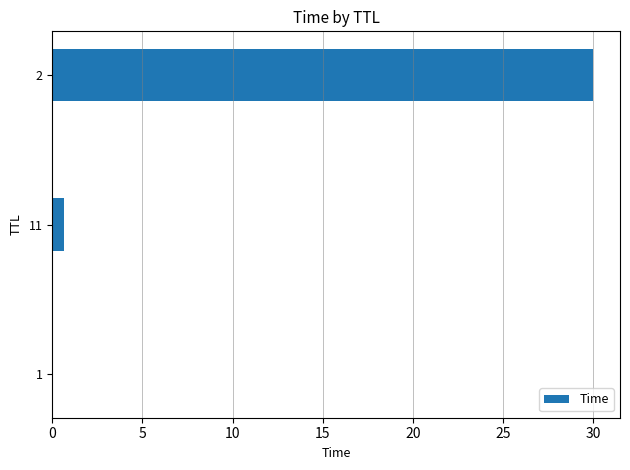

Is it true that the value at 1 is 0.0?

True